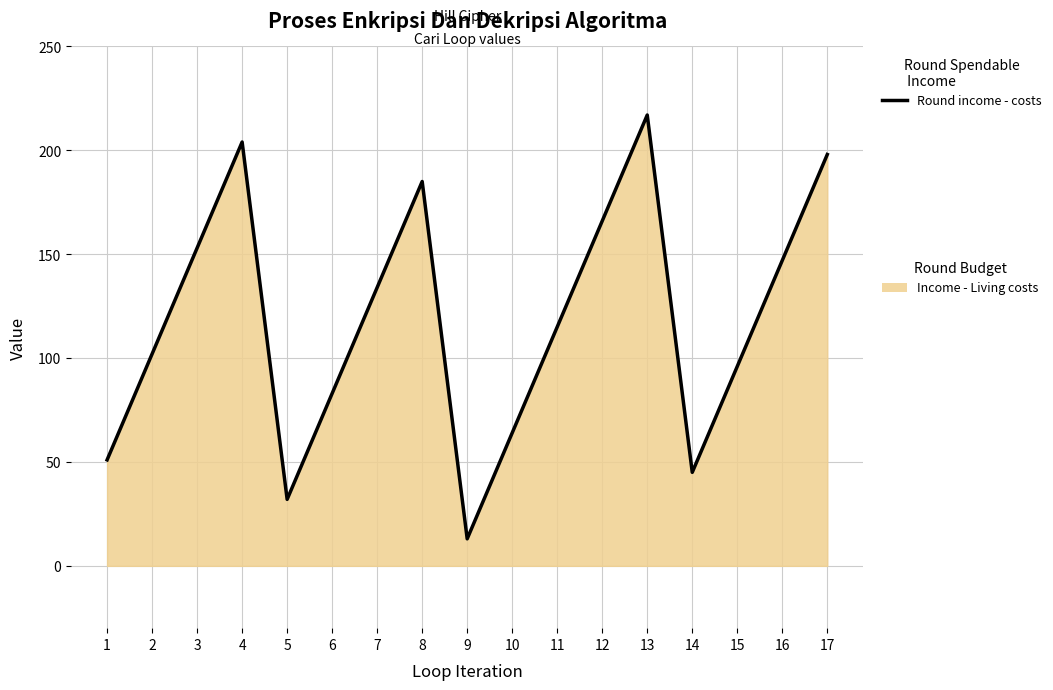

How many distinct data groups are displayed?

1